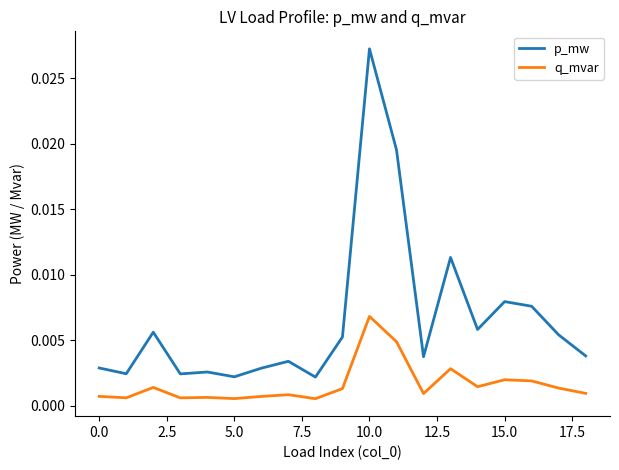

Which series has the largest total across all categories?

p_mw